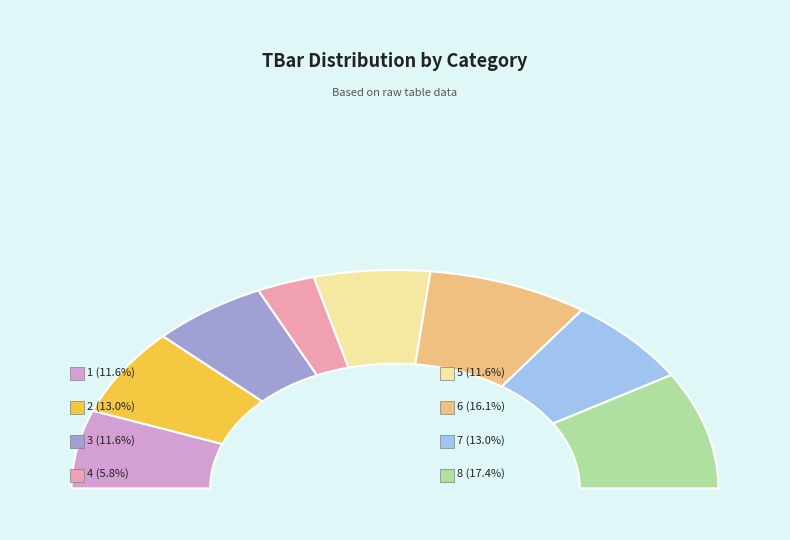

To the nearest percent, what percentage of the pie is 6?

16%